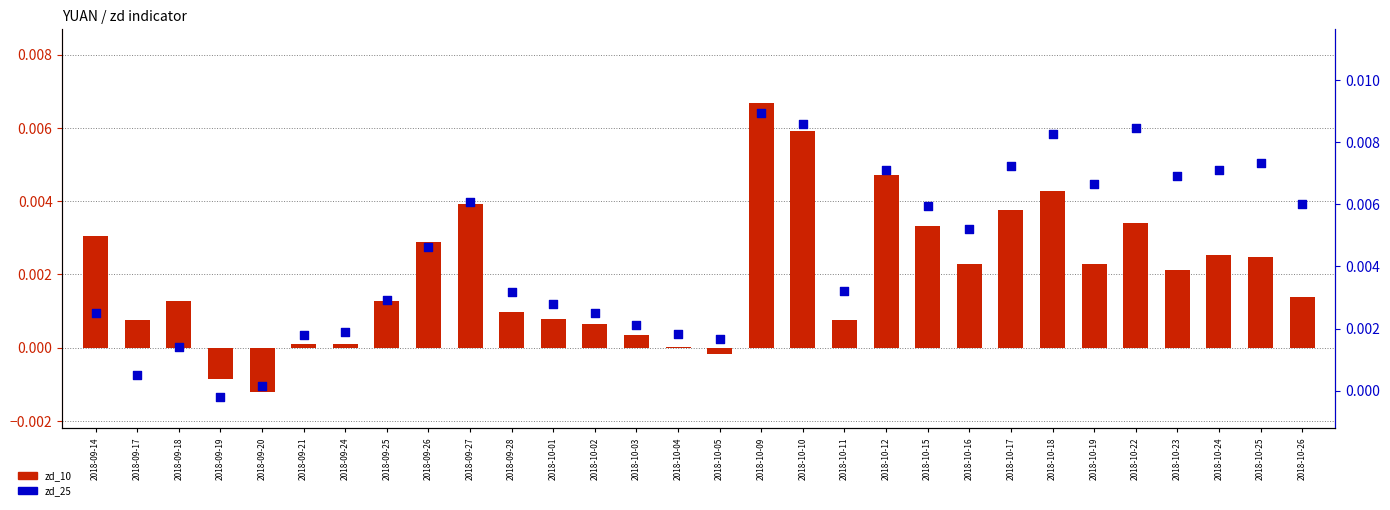

Which series contains the lowest Y value?

zd_10